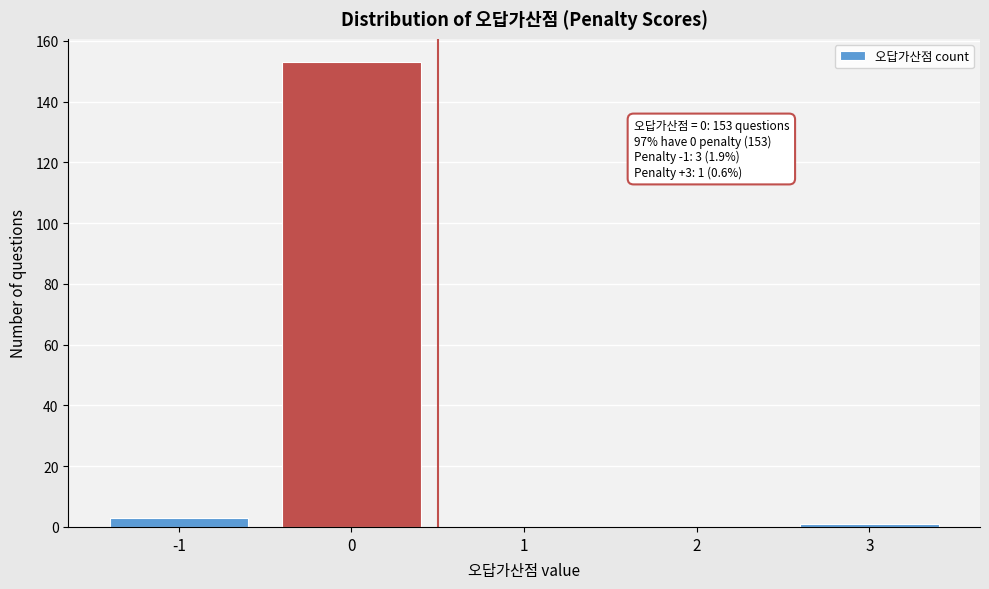

Which range on the x-axis has the tallest bar?

-0.5 to 0.5